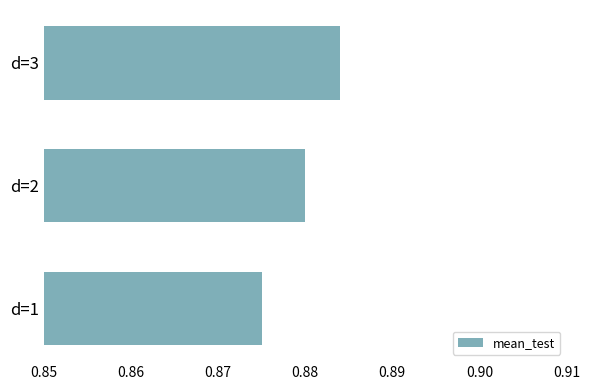

Where is the data nearest to the value 0?

d=1